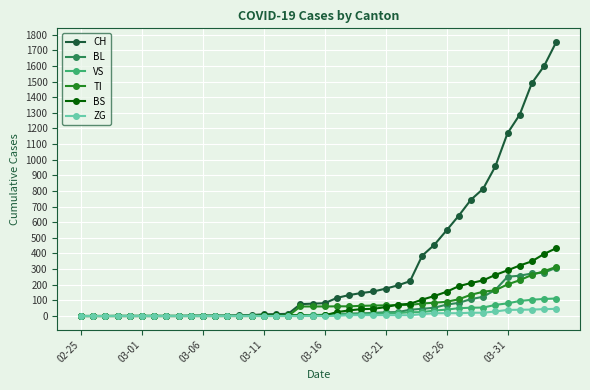

Which series has the largest range (max minus min)?

CH